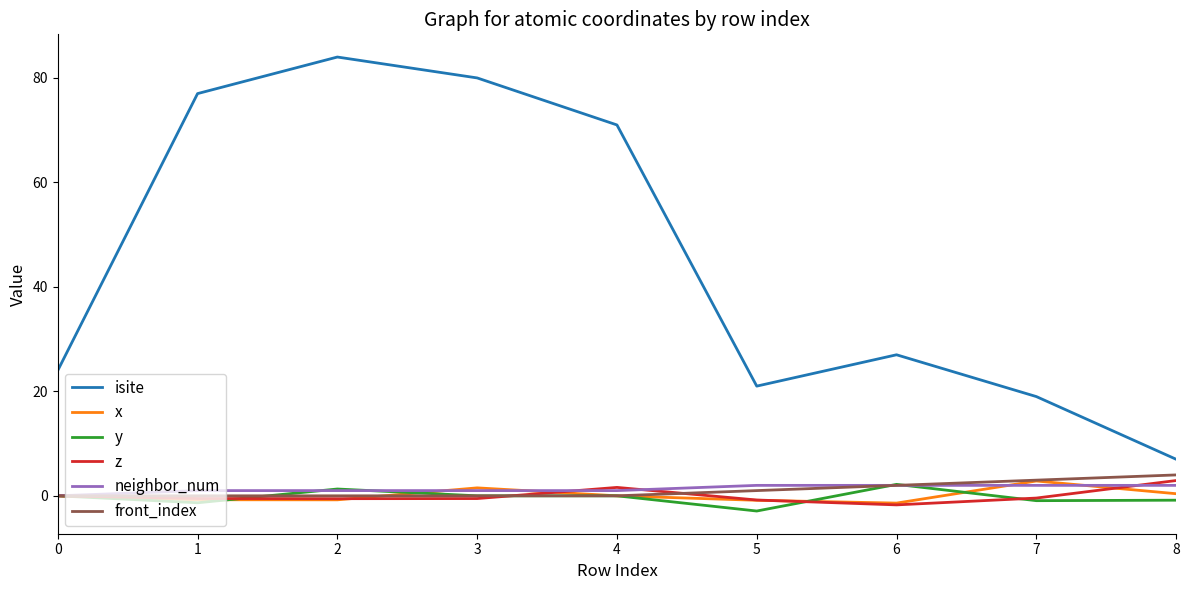

True or false: isite has a value of 19.0 at 7.

True